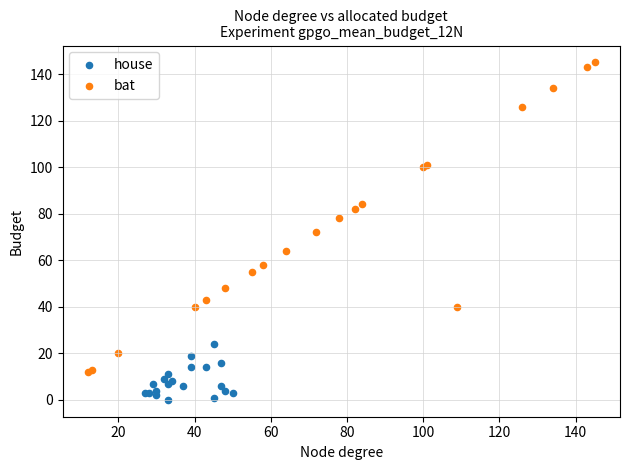

Which series contains the lowest Y value?

house